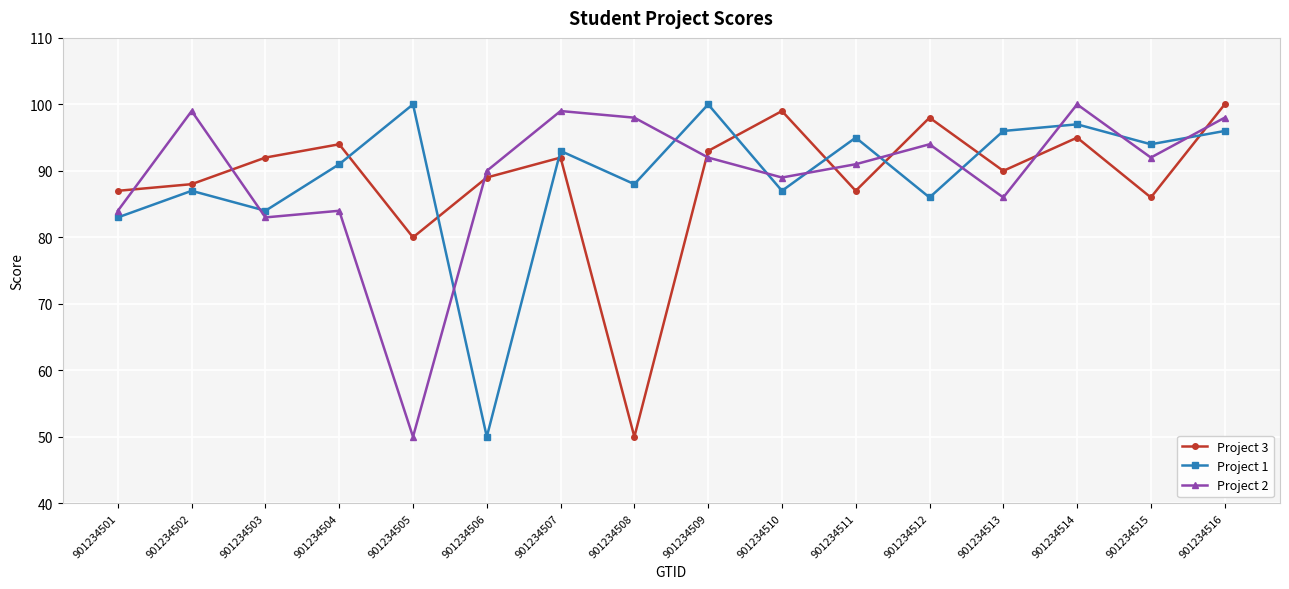

Reading left to right, list all the values displayed in this chart.

Project 3: 87	88	92	94	80	89	92	50	93	99	87	98	90	95	86	100
Project 1: 83	87	84	91	100	50	93	88	100	87	95	86	96	97	94	96
Project 2: 84	99	83	84	50	90	99	98	92	89	91	94	86	100	92	98